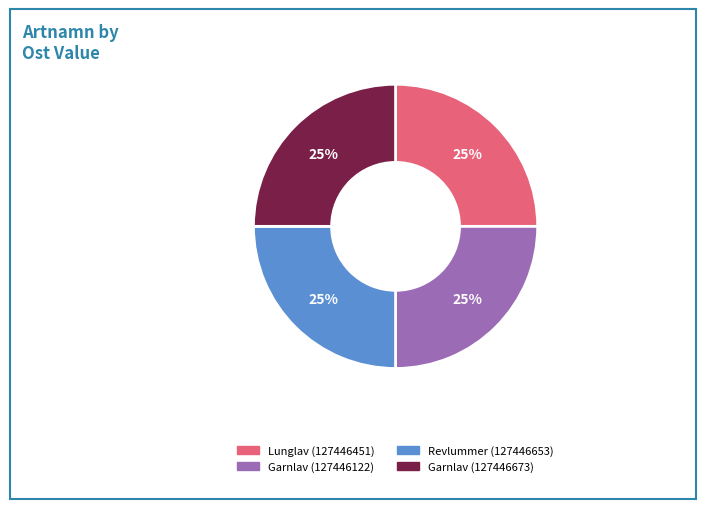

Is there a majority slice in this chart?

No